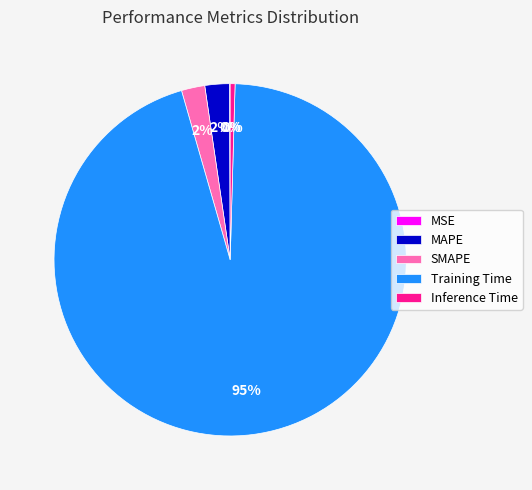

To the nearest percent, what is the average slice percentage?

20%